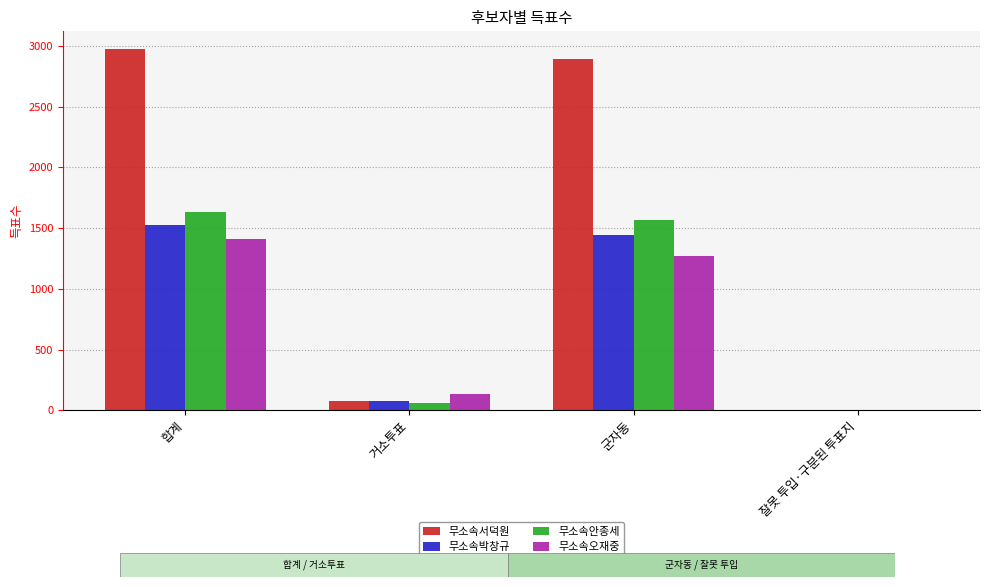

At which category is the sum across all series the highest?

합계